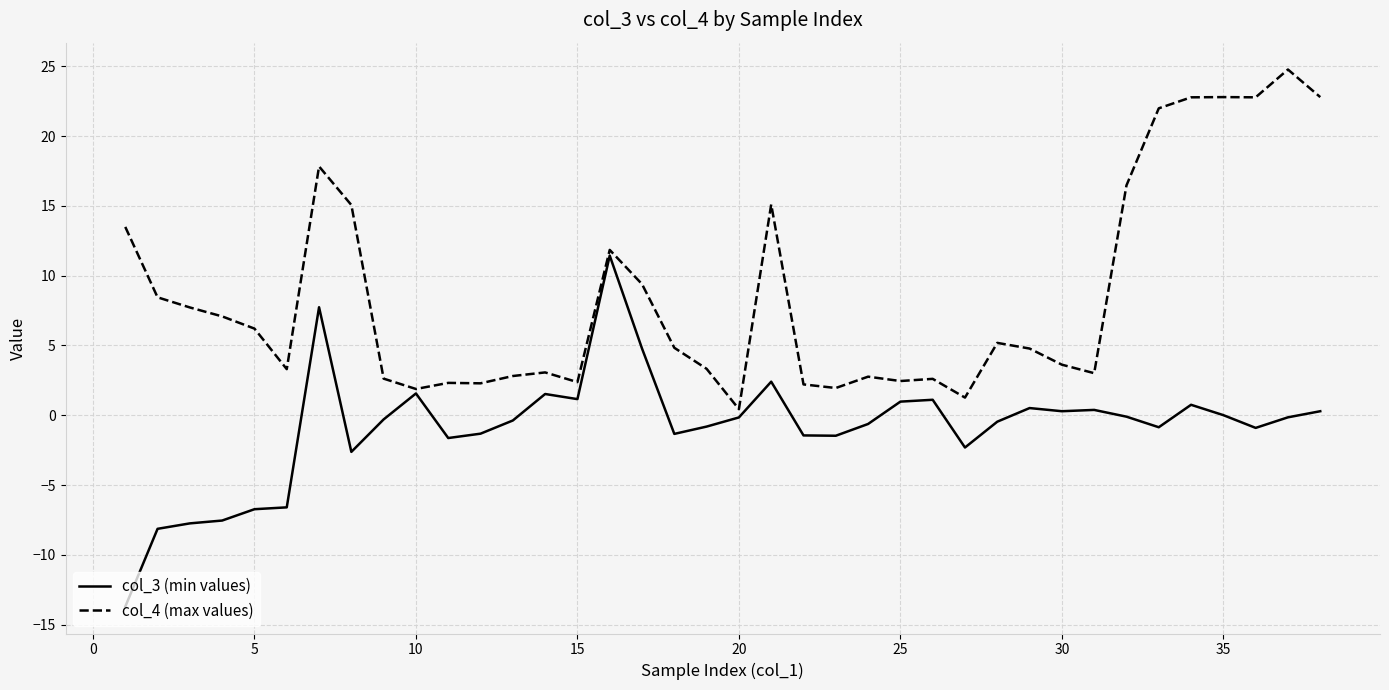

Which series has the largest total across all categories?

col_4 (max values)